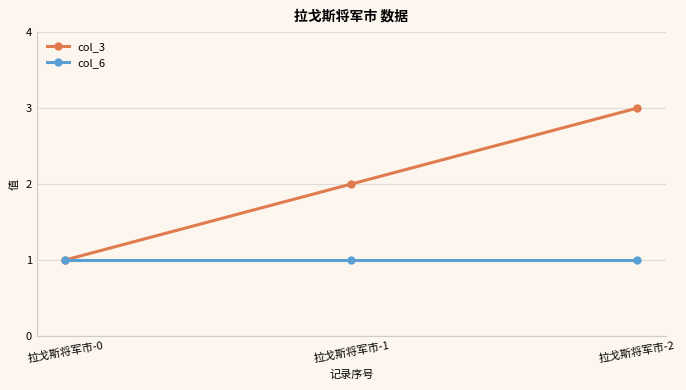

Which category has the lowest value in the col_3 series?

拉戈斯将军市-0